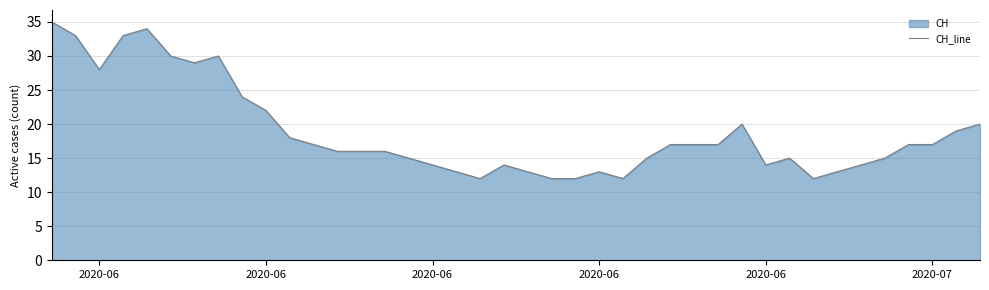

Count the number of values greater than 17.

14